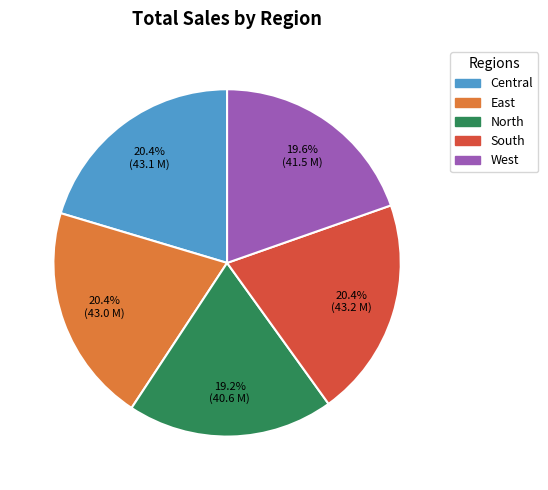

True or false: Central accounts for 9% of the total.

False